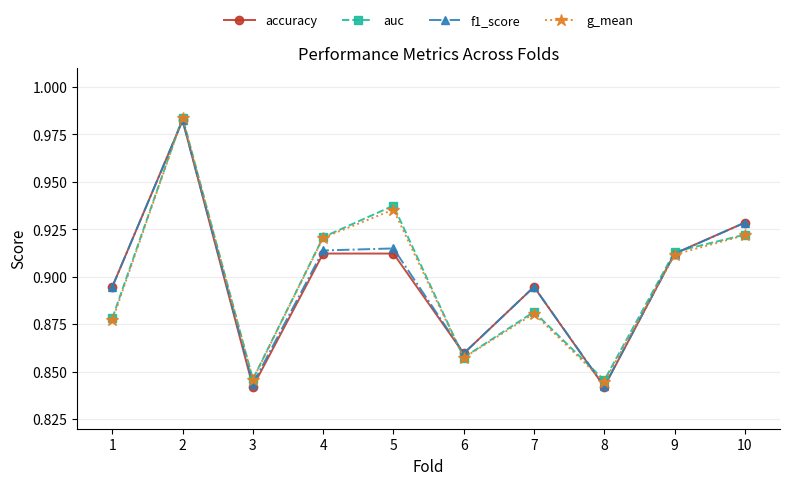

Is the value of f1_score at 8 greater than the value of accuracy at 10?

No